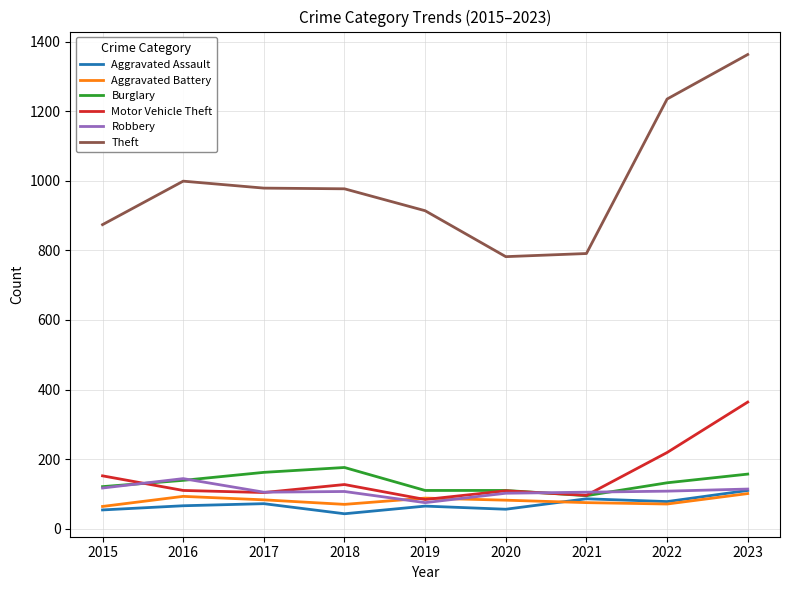

Which series has the widest spread of values?

Theft